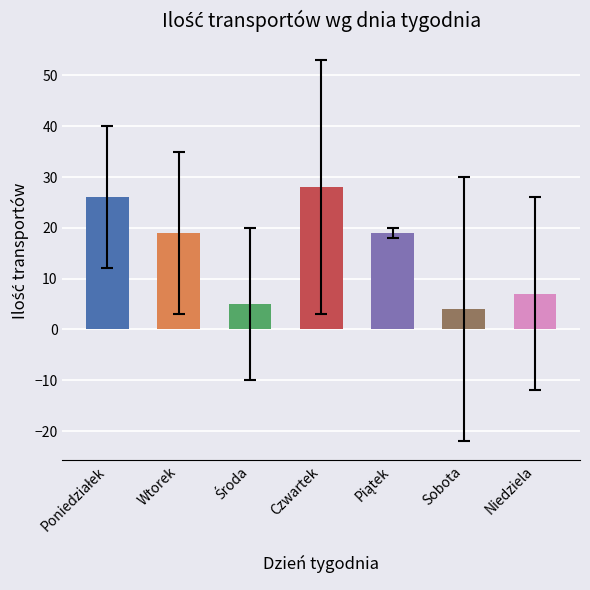

How many data points does each series have?

7